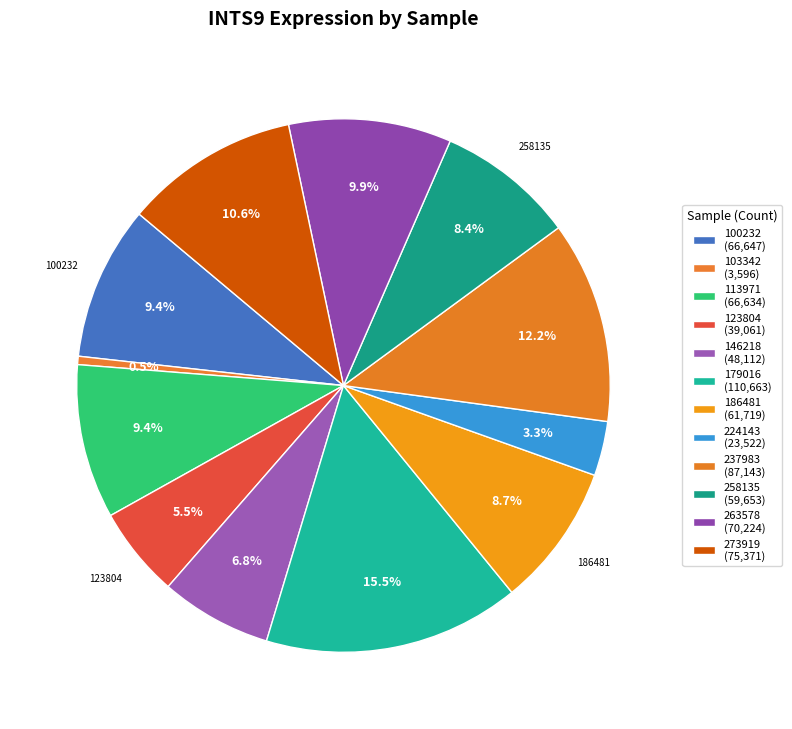

Does 273919 account for over 50% of the chart?

No